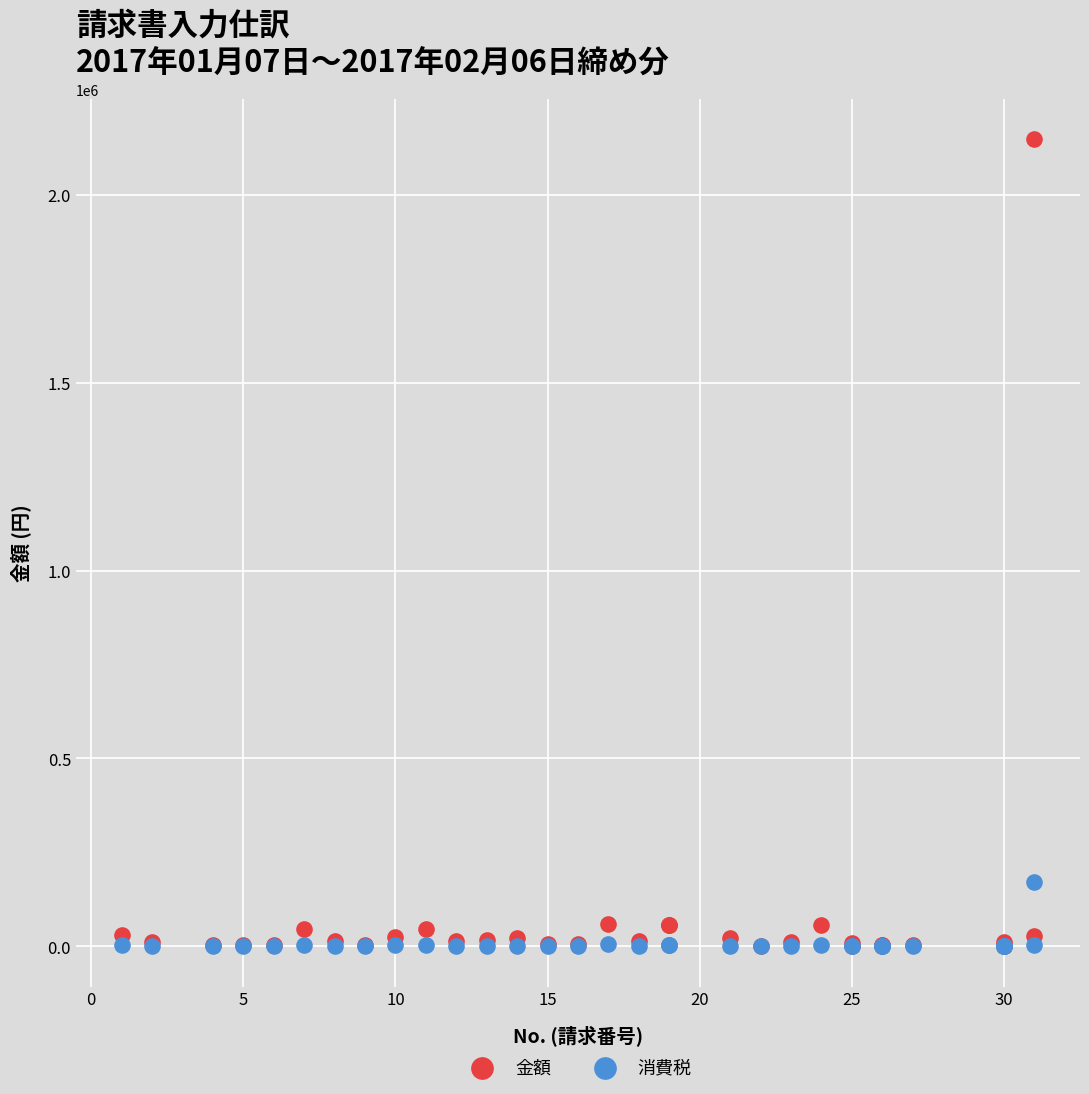

In the 金額 series, what Y value is closest to 1074264?

60000